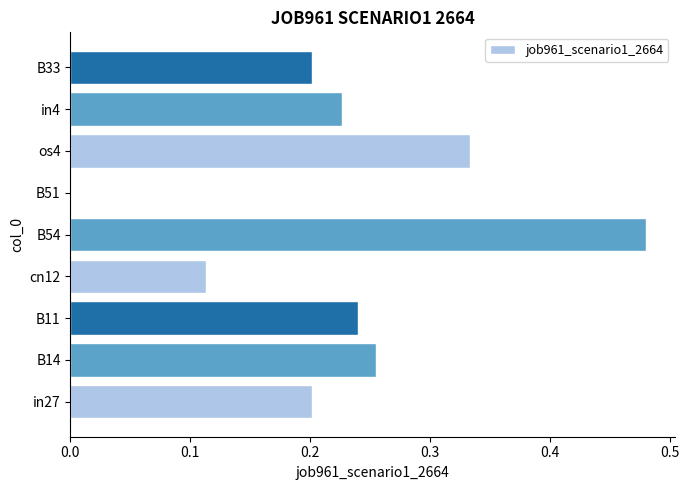

Where is the data nearest to the value 0?

B51